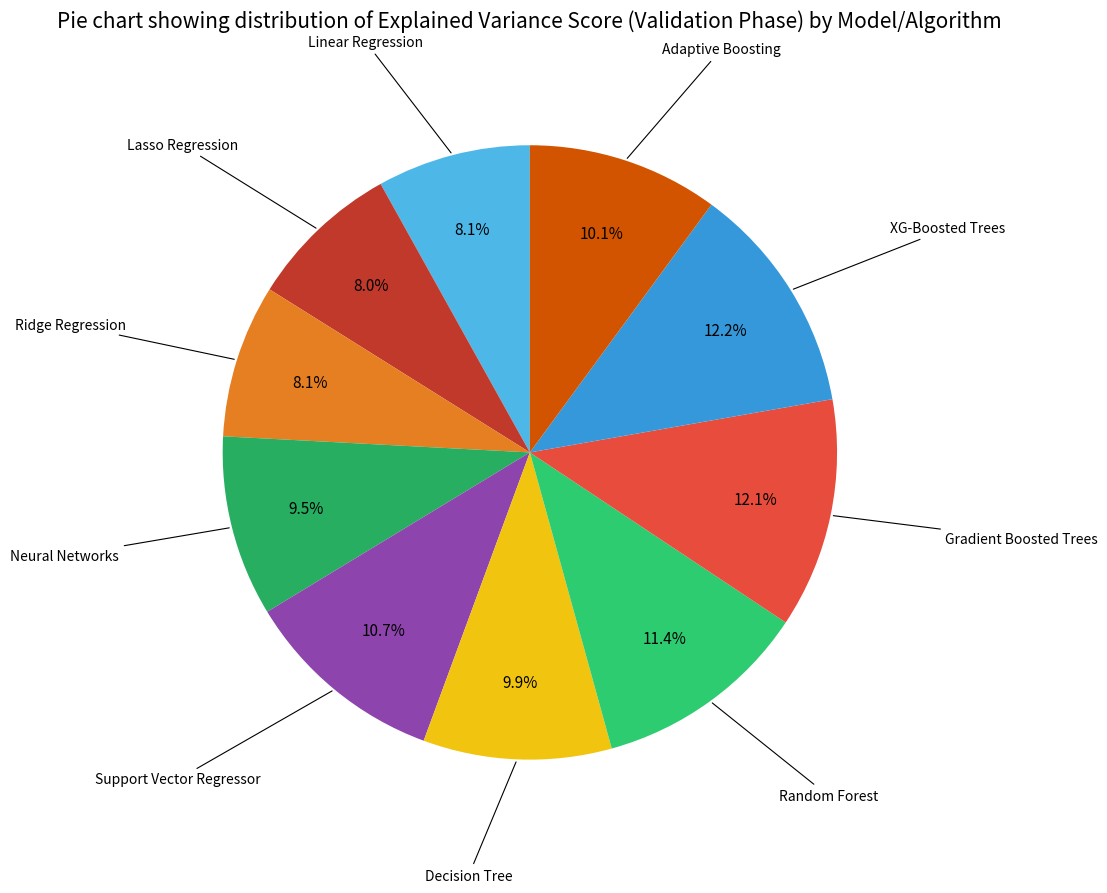

How many slices are in this pie chart?

10